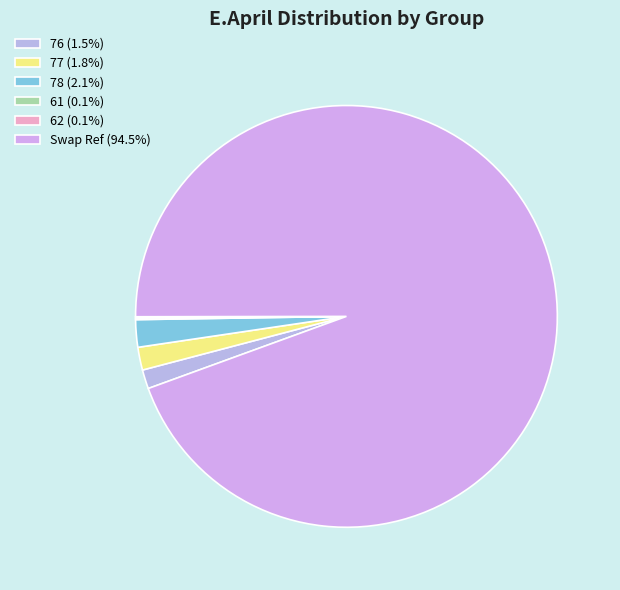

Is 61 the majority of the pie?

No